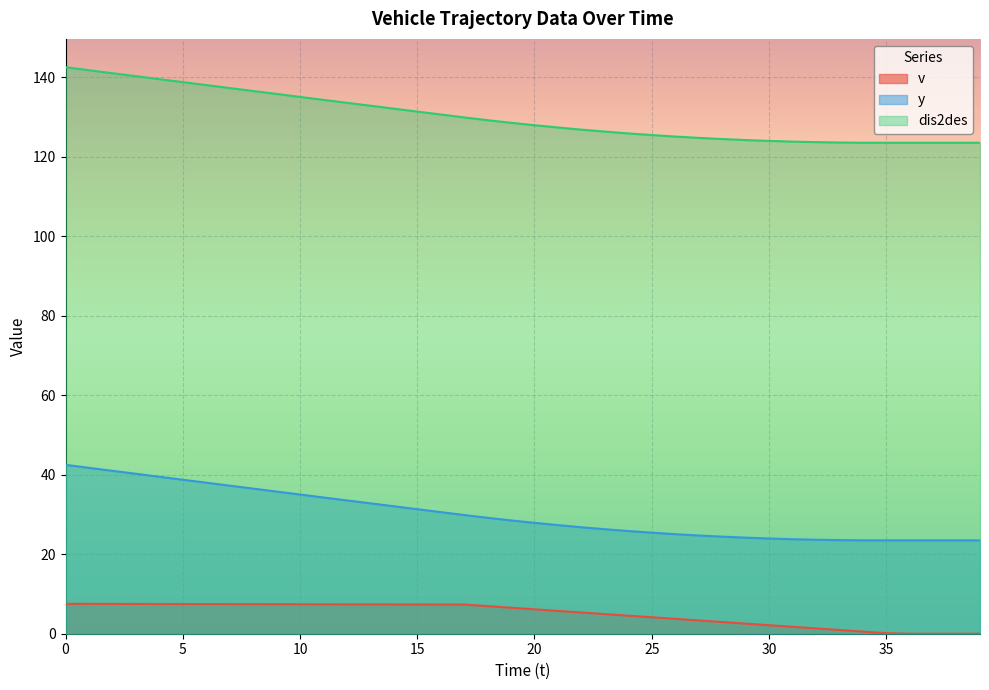

Rank the series by their average value, from highest to lowest.

dis2des, y, v